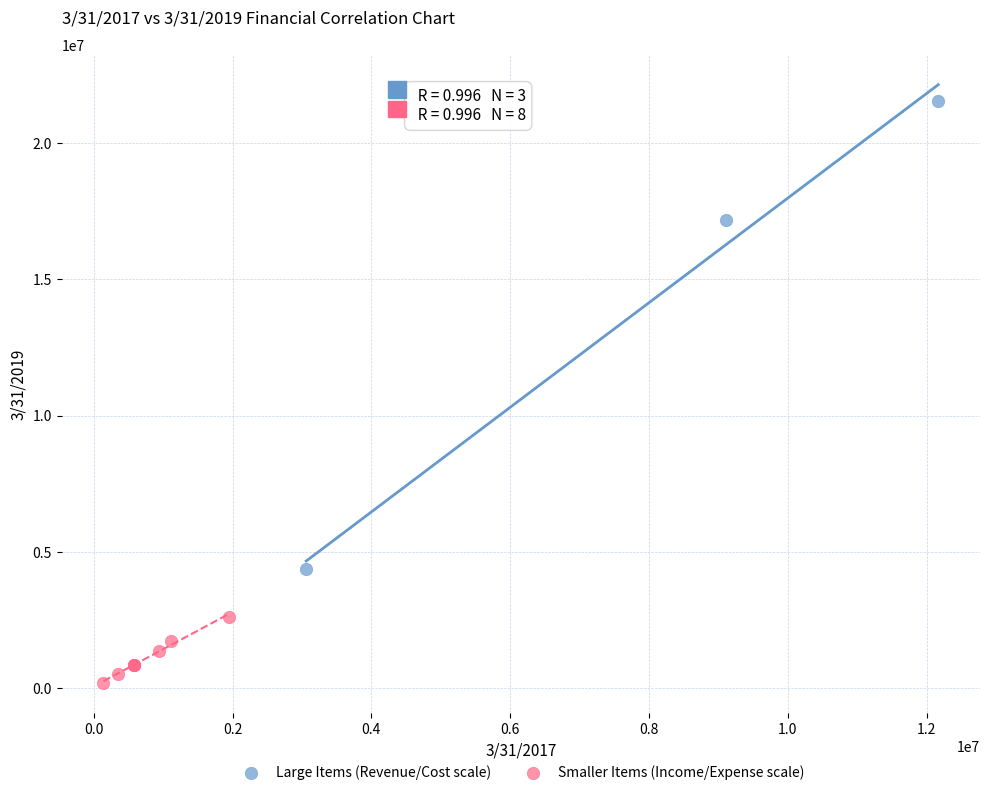

Which series contains the highest Y value?

Large Items (Revenue/Cost scale)